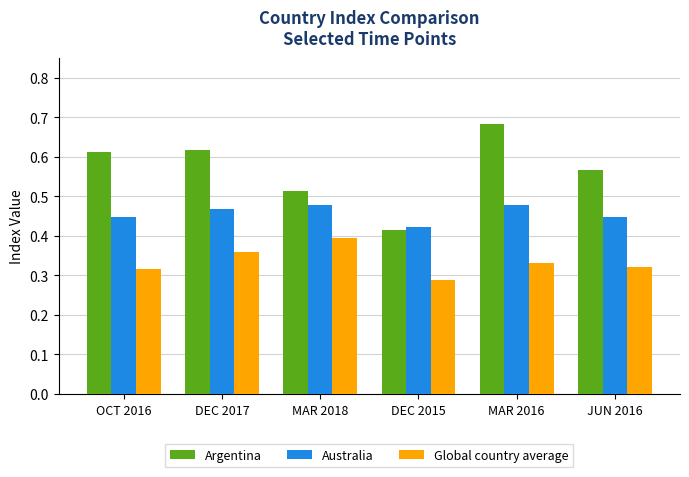

How many bars are there in each group?

3